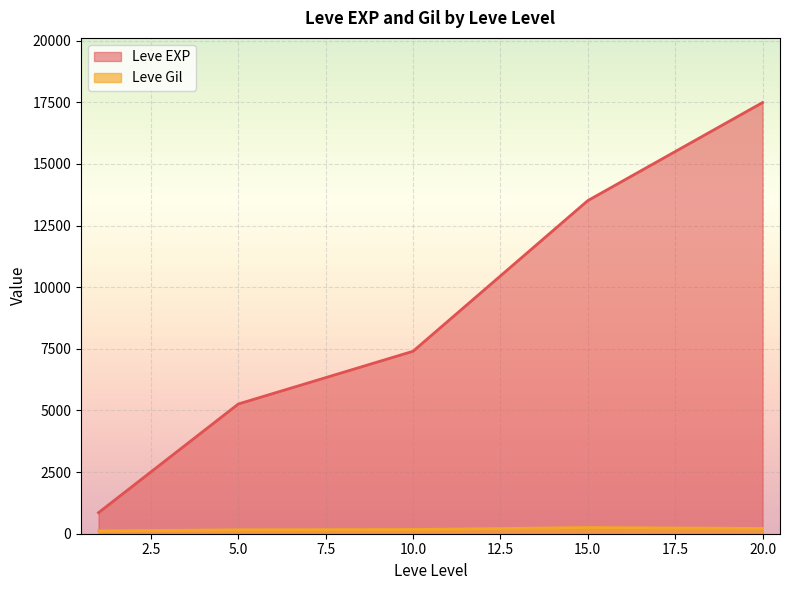

What is the smallest value displayed?

112.3